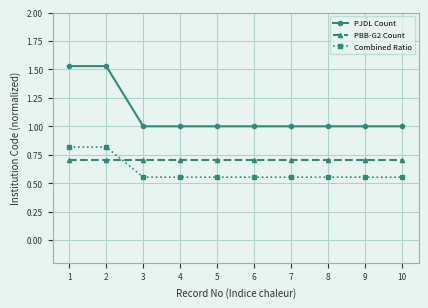

Is the value of PBB-G2 Count at 10 greater than the value of PJDL Count at 3?

No